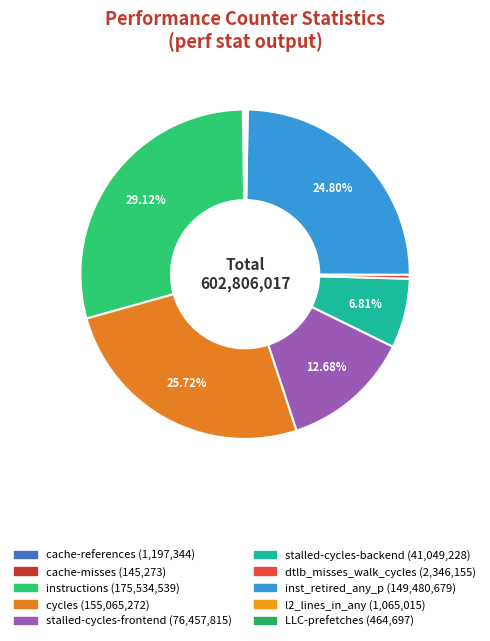

True or false: stalled-cycles-frontend accounts for 24% of the total.

False